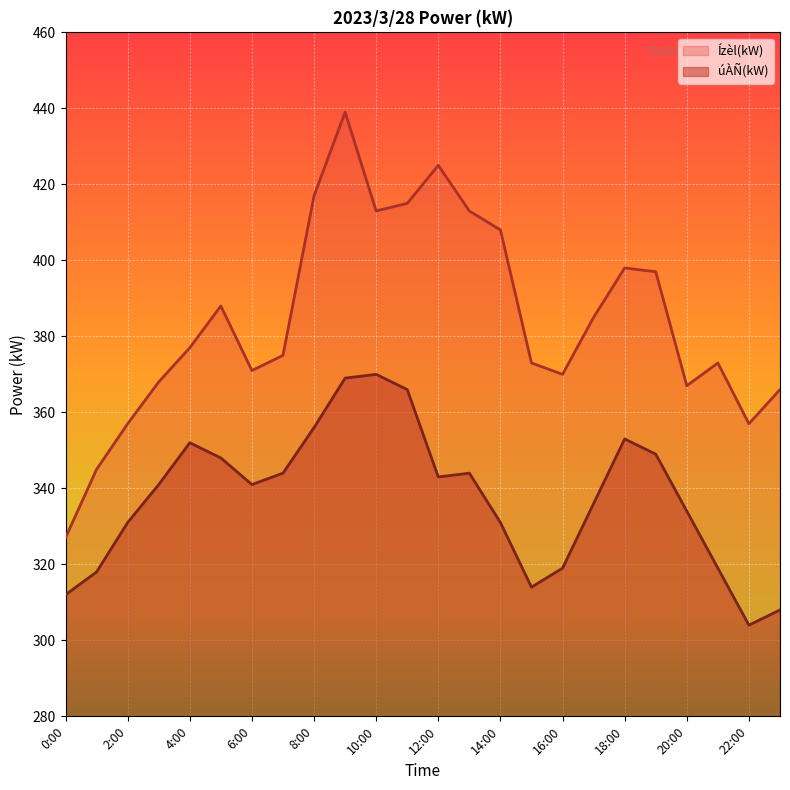

True or false: Ízèl(kW) and úÀÑ(kW) cross at least once.

False